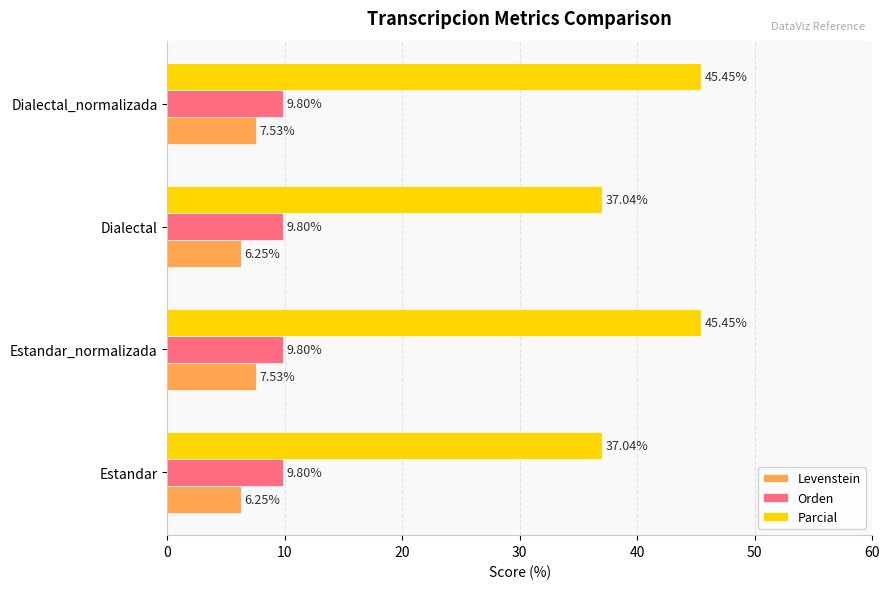

What is the sum of all Levenstein values?

27.6